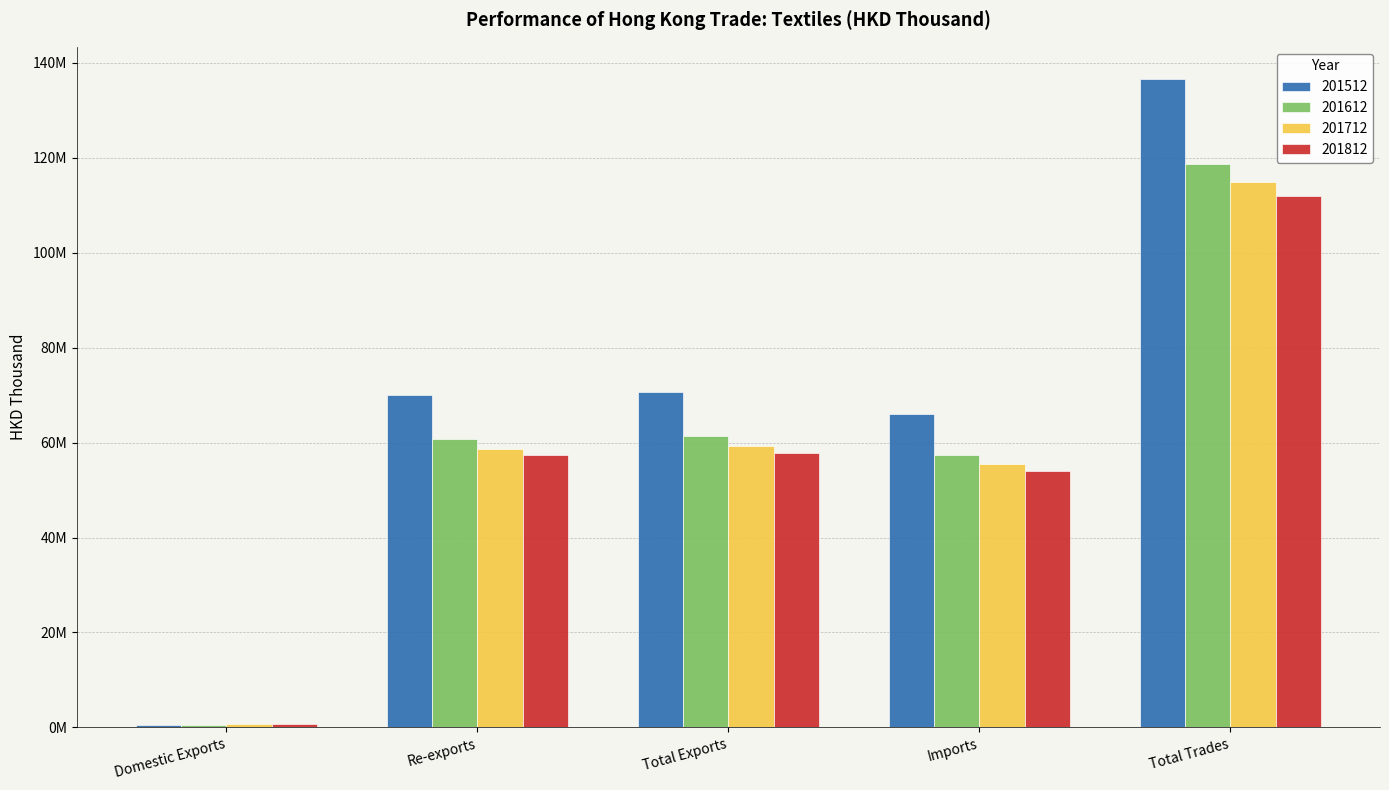

What is the value of the 201712 bar at the 2nd from the left?

58689142.2